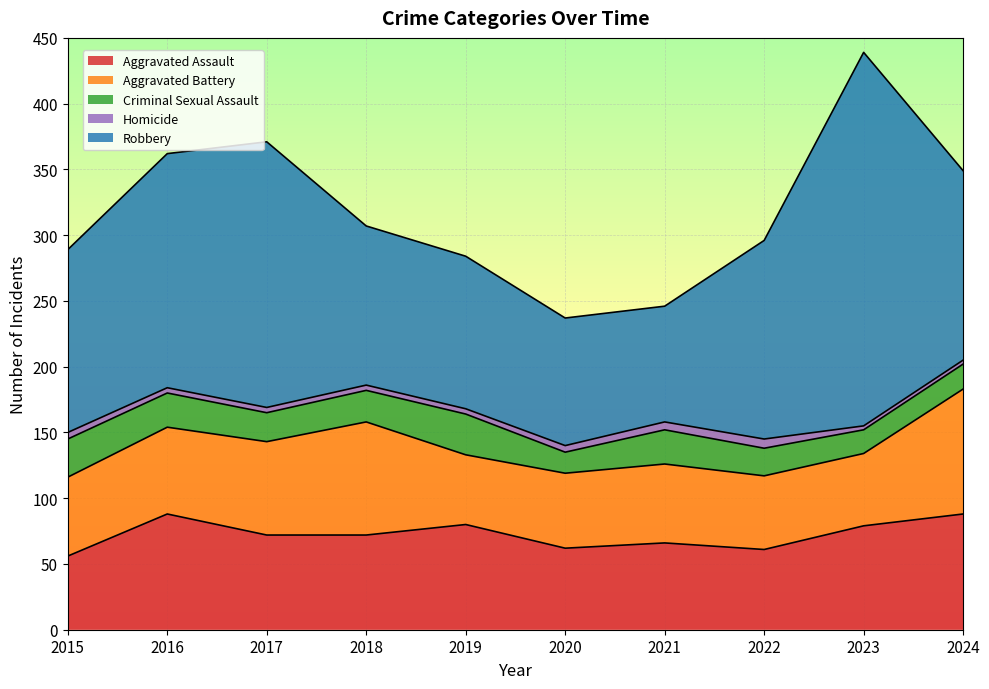

True or false: Robbery and Homicide cross at least once.

False